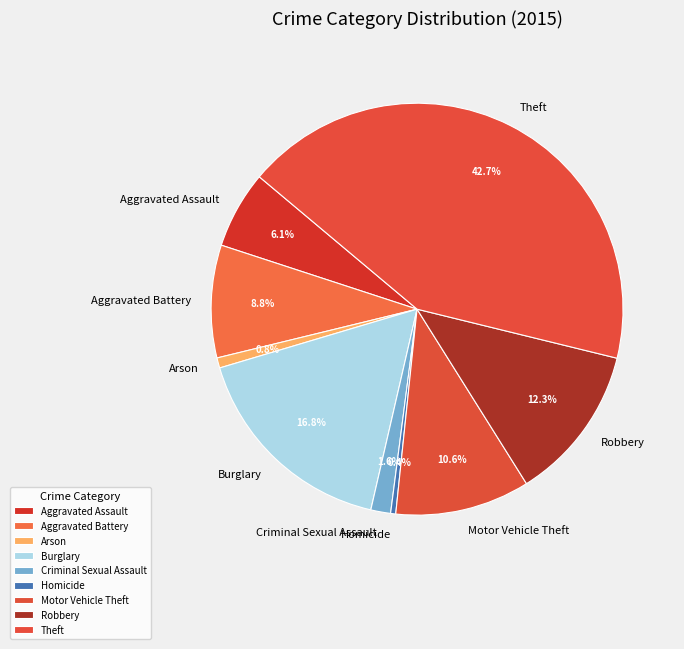

Approximately how many times larger is the value at Robbery compared to Aggravated Assault?

2.0